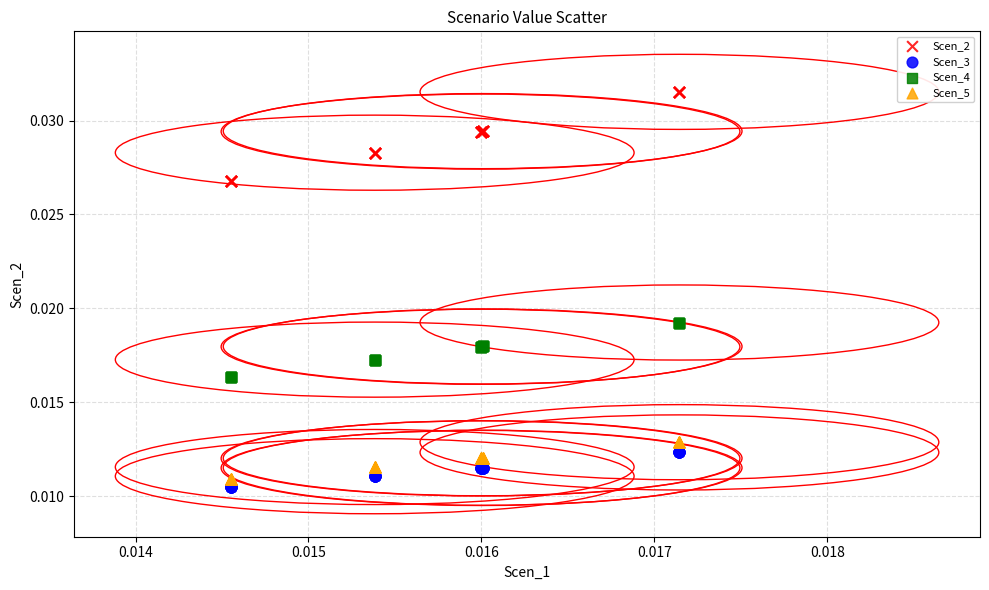

Which series has the widest spread of Y values?

Scen_2